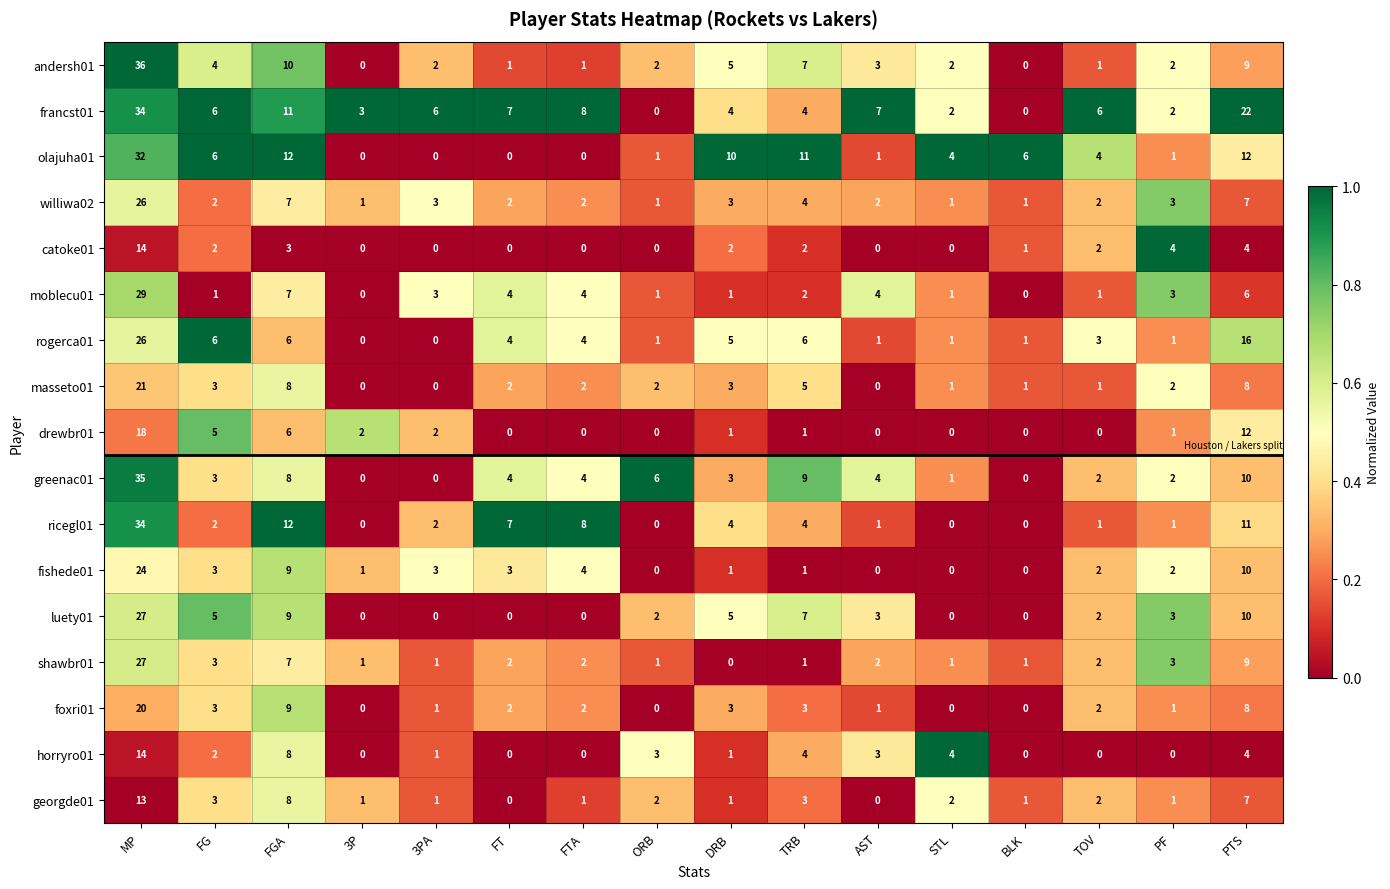

What is the average value of the olajuha01 series?

6